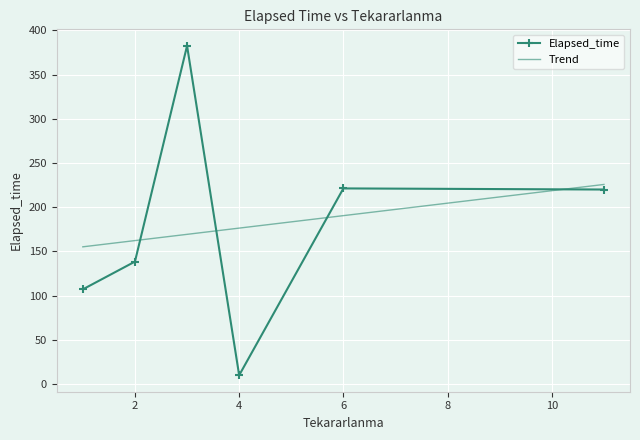

In Elapsed_time, how many points are lower than both neighbors (excluding endpoints)?

1